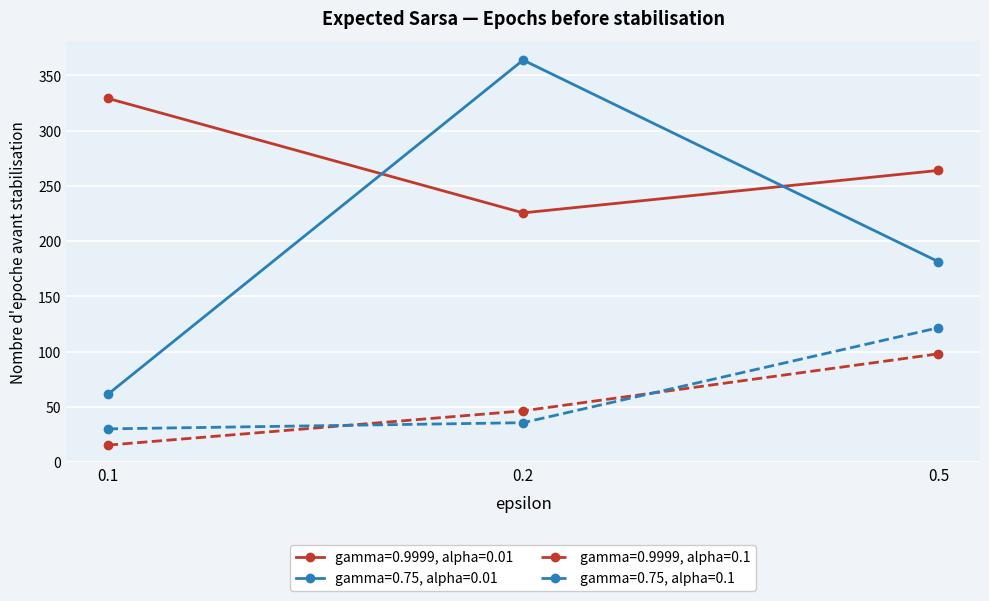

The gamma=0.9999, alpha=0.01 series shows 263.9 at 0.5. True or false?

True